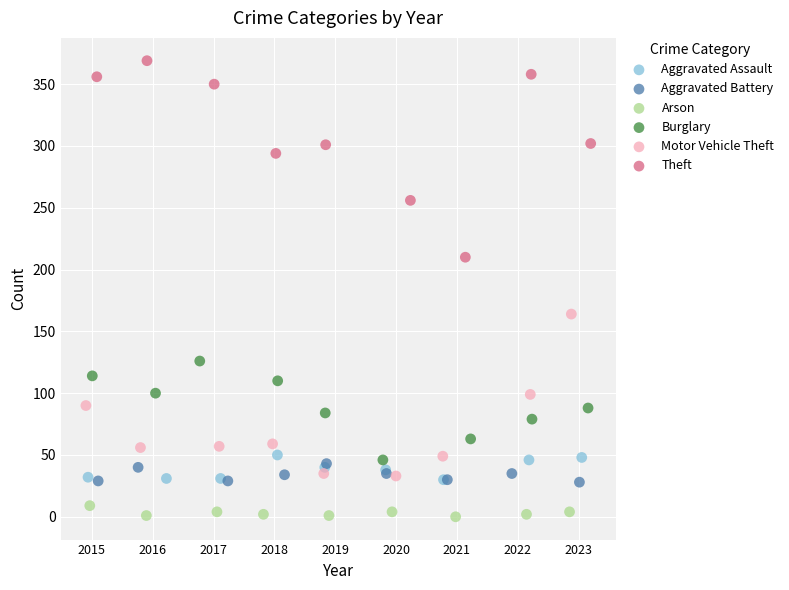

What are all the series names shown in the legend?

Aggravated Assault, Aggravated Battery, Arson, Burglary, Motor Vehicle Theft, Theft